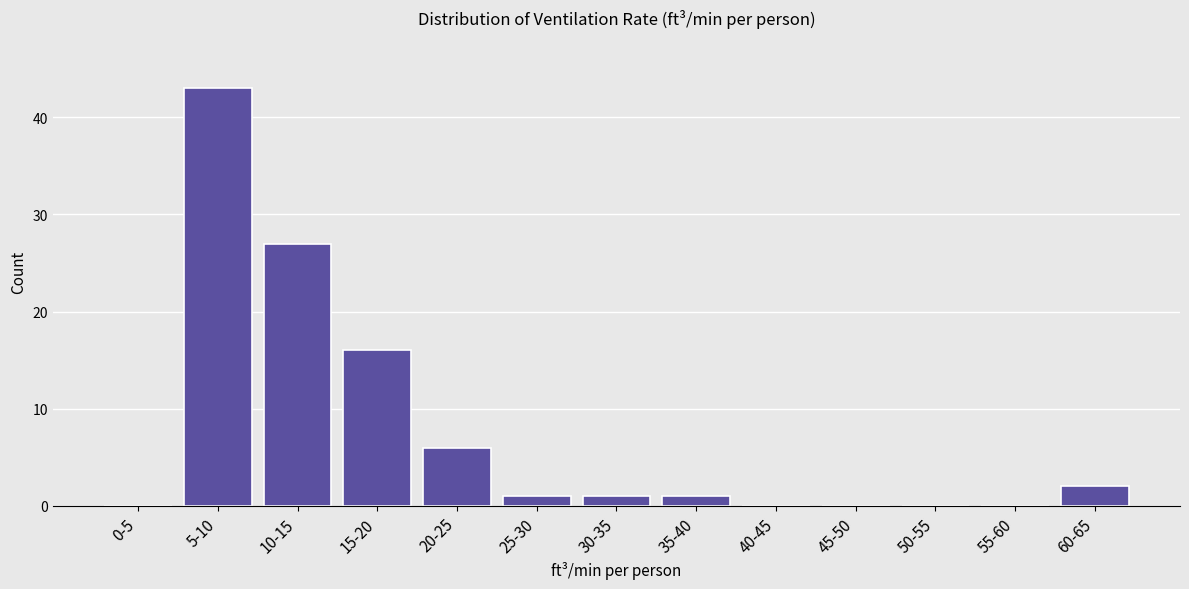

Reading left to right, what are all the values shown in this chart?

0-5=0	5-10=43	10-15=27	15-20=16	20-25=6	25-30=1	30-35=1	35-40=1	40-45=0	45-50=0	50-55=0	55-60=0	60-65=2